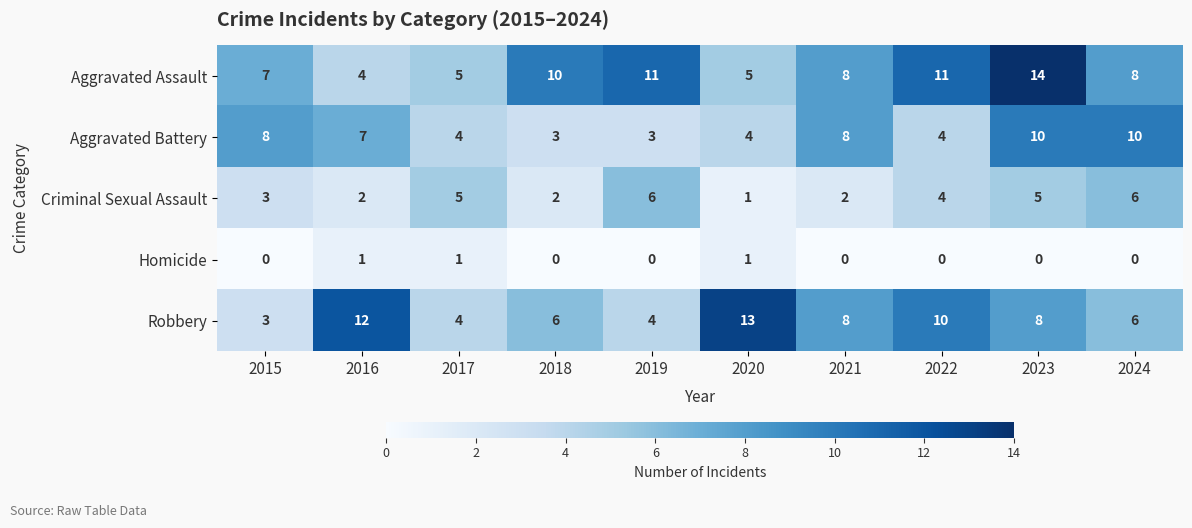

List the series in order of their peak value, lowest first.

Homicide, Criminal Sexual Assault, Aggravated Battery, Robbery, Aggravated Assault